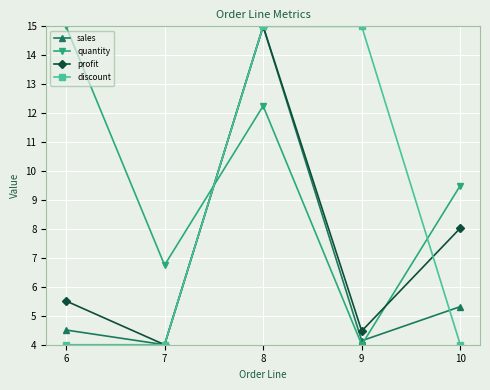

What is the lowest value of the sales series?

4.0